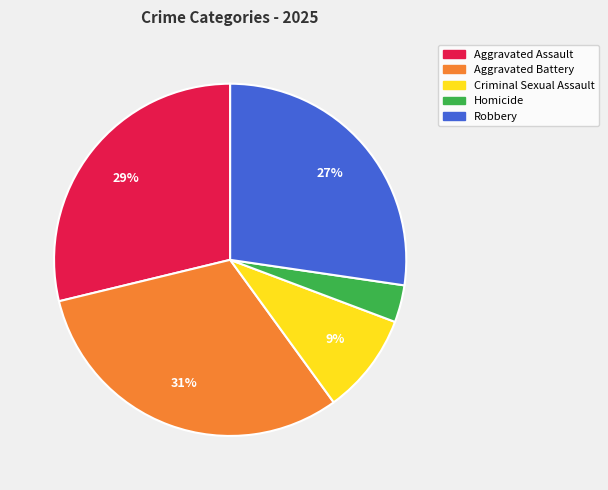

Is the sum of Homicide and Criminal Sexual Assault greater than half?

No